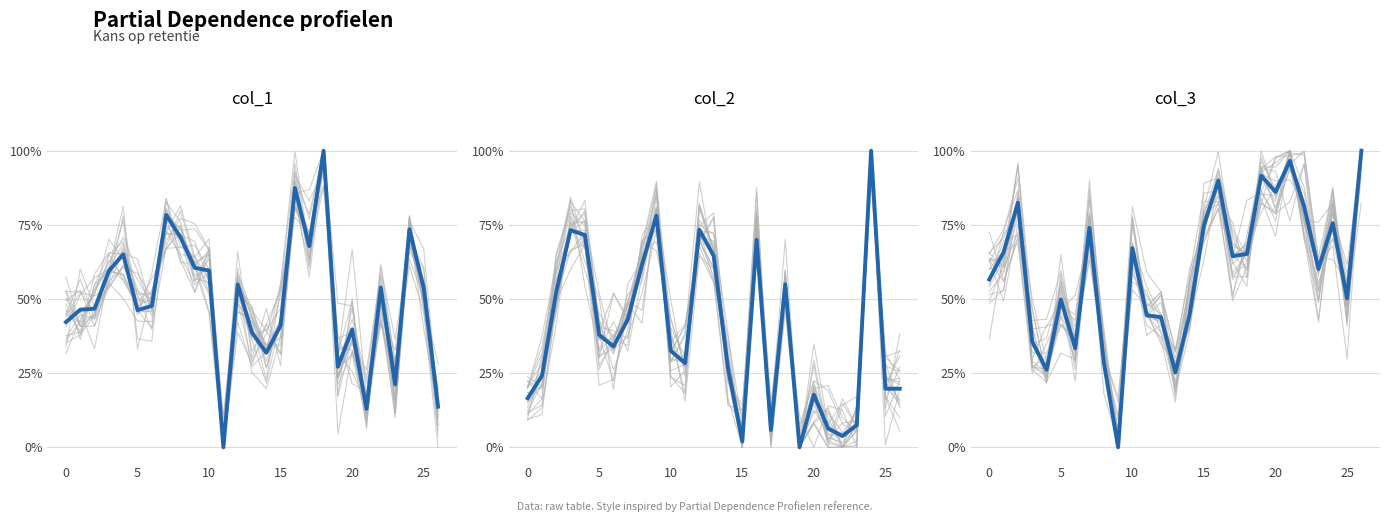

What is the average value of the col_3 series?

0.6